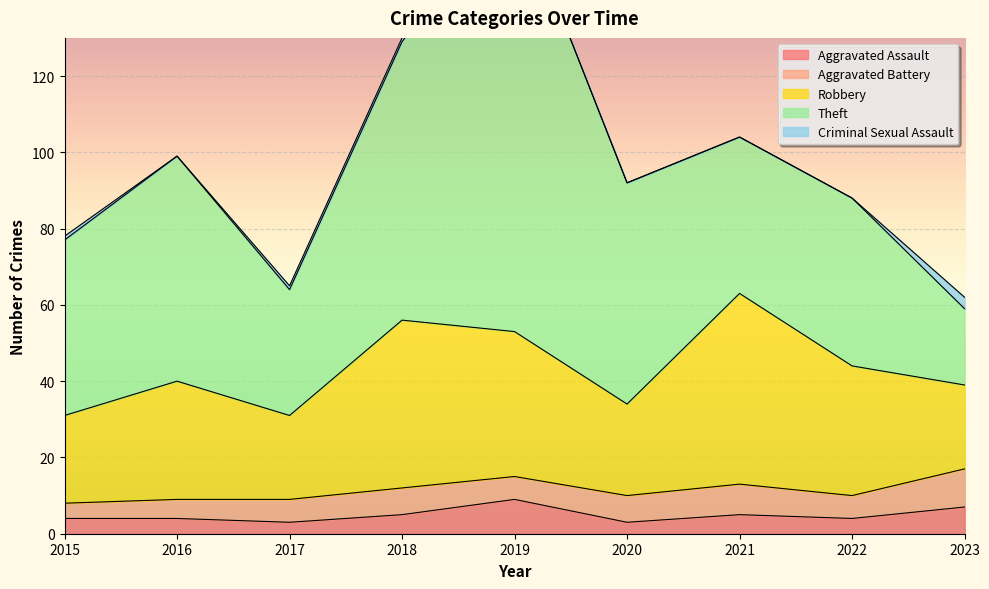

What is the sum of the Aggravated Assault values at 2018 and 2021?

10